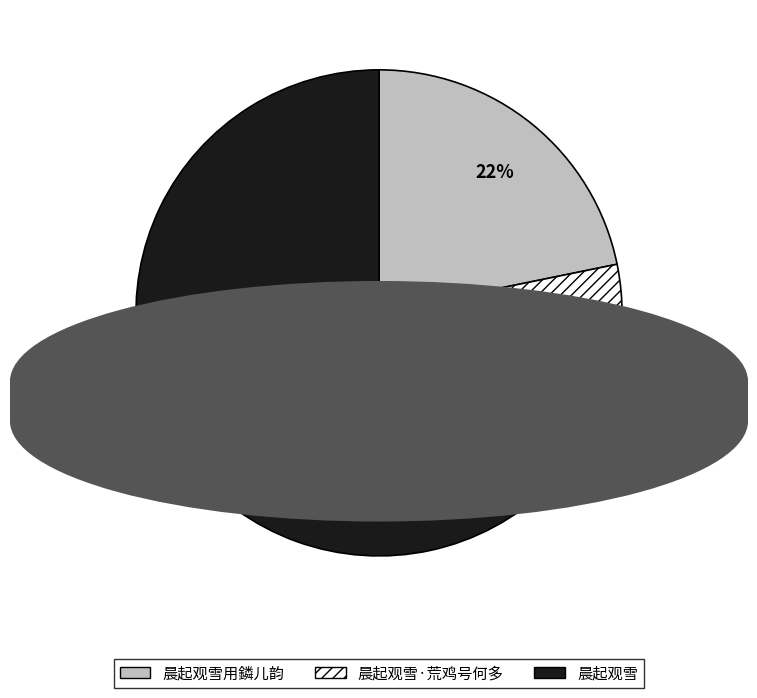

Combined, do 晨起观雪·荒鸡号何多 and 晨起观雪用鏻儿韵 account for over 50%?

No